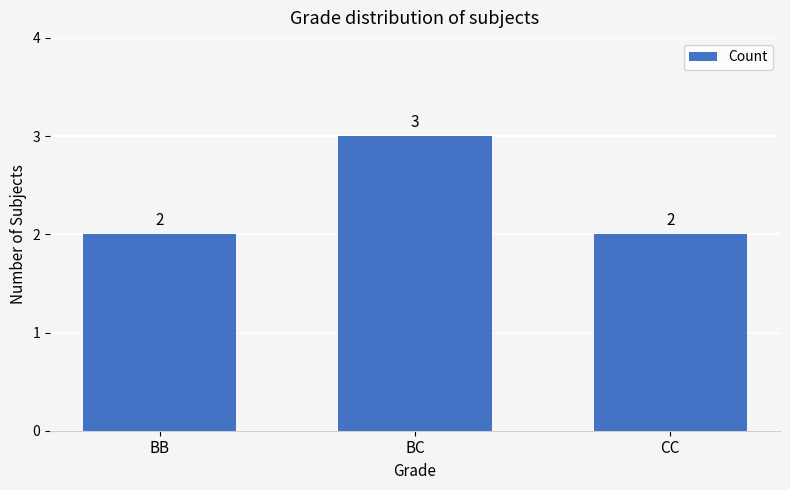

What is the difference between the maximum and minimum values?

1